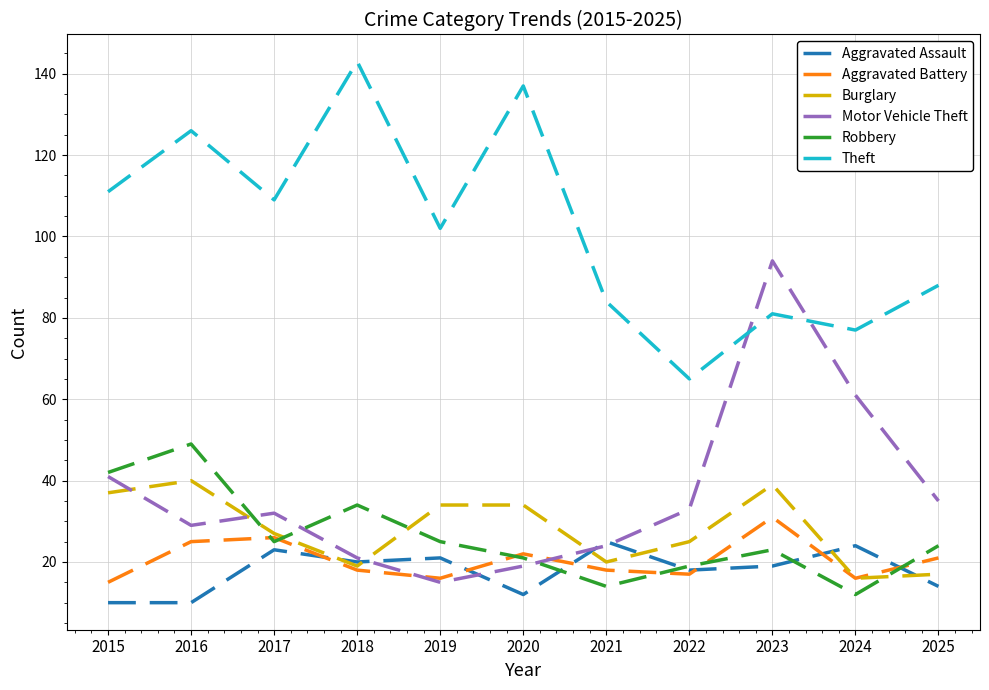

How many lines are shown in the chart?

6